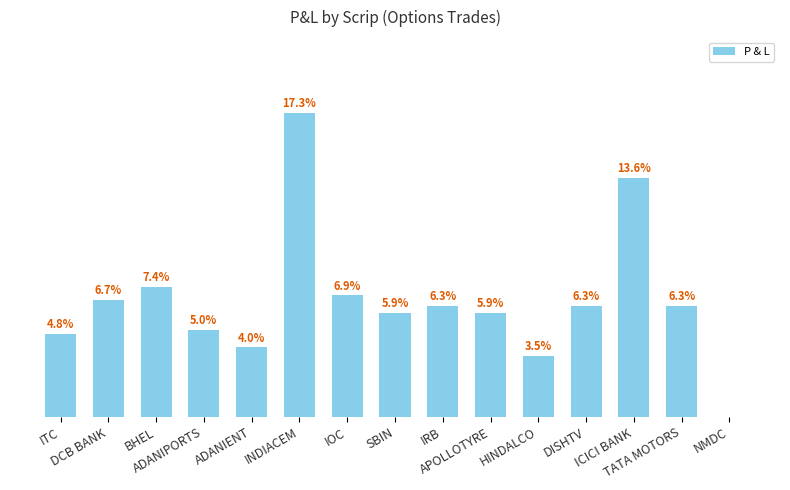

Are the bars horizontal?

No